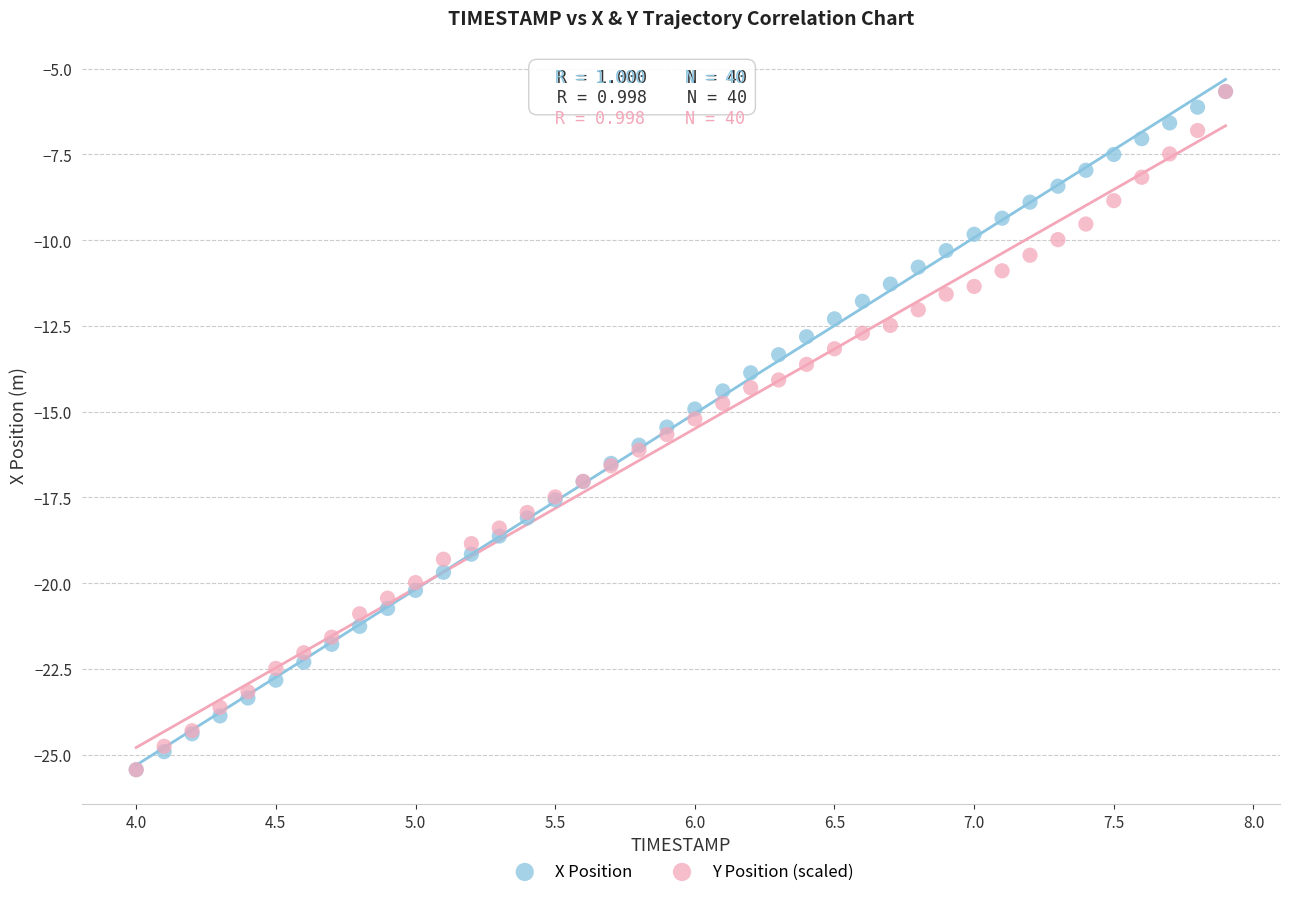

What are all the series names shown in the legend?

X Position, Y Position (scaled)